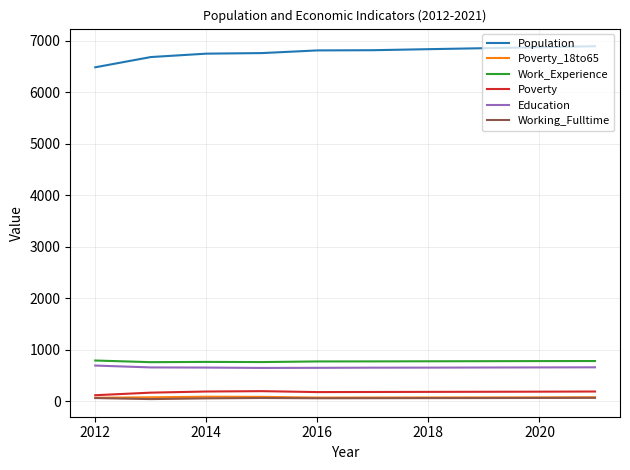

Which series has the largest total across all categories?

Population